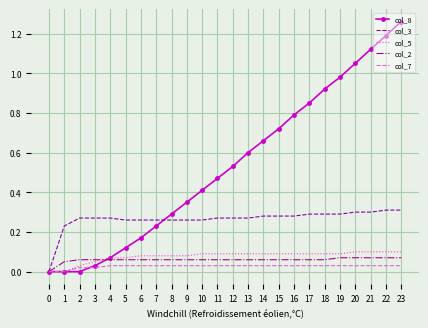

True or false: col_2 has a value of 0.0 at 0.

True